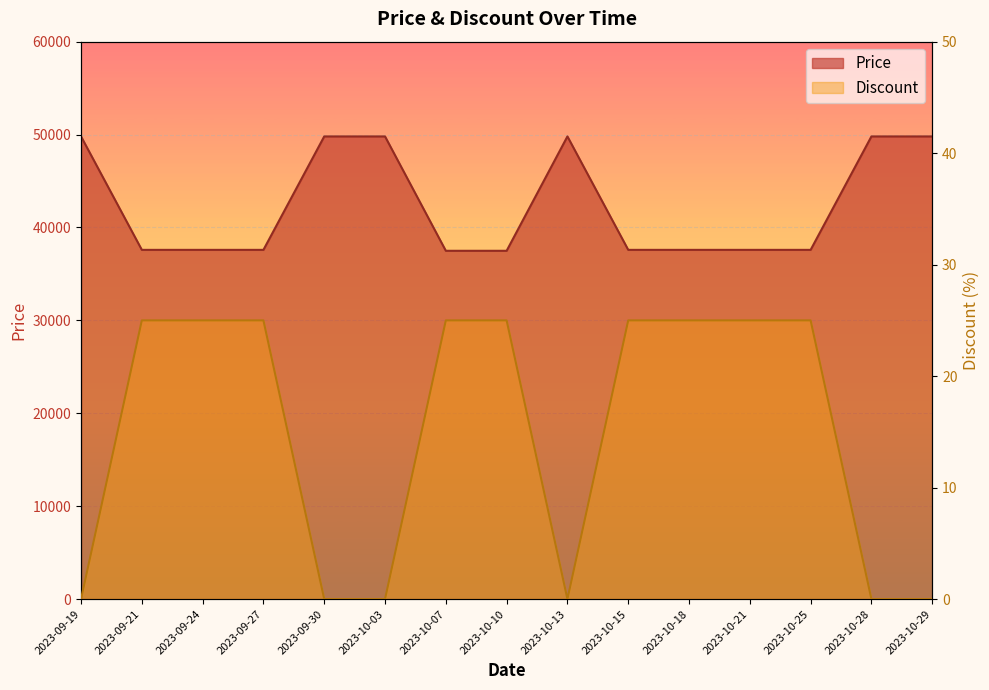

Where is the first local minimum for Discount?

2023-10-13